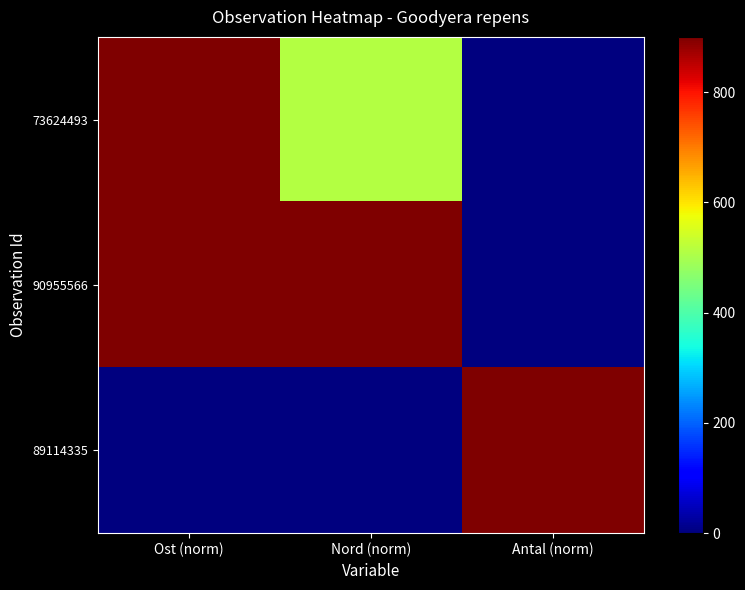

Reading left to right, extract all data points from this chart.

73624493: Ost (norm)=900.0	Nord (norm)=513.1	Antal (norm)=0.0
90955566: Ost (norm)=899.6	Nord (norm)=900.0	Antal (norm)=0.0
89114335: Ost (norm)=0.0	Nord (norm)=0.0	Antal (norm)=900.0